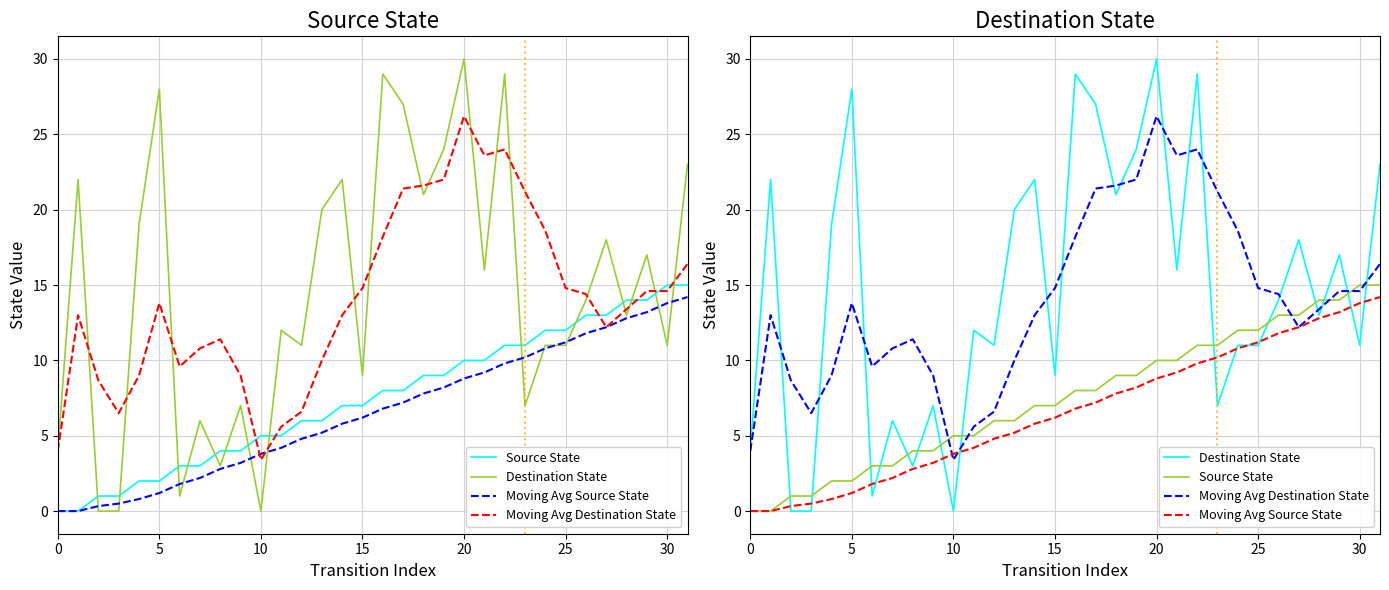

True or false: Destination State has more than 0 points higher than both neighbors.

True